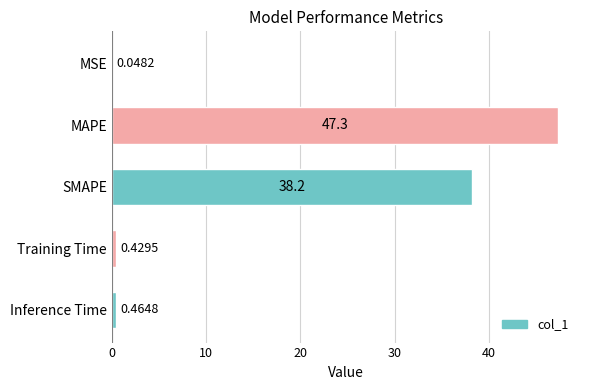

What is the sum of all values?

86.5